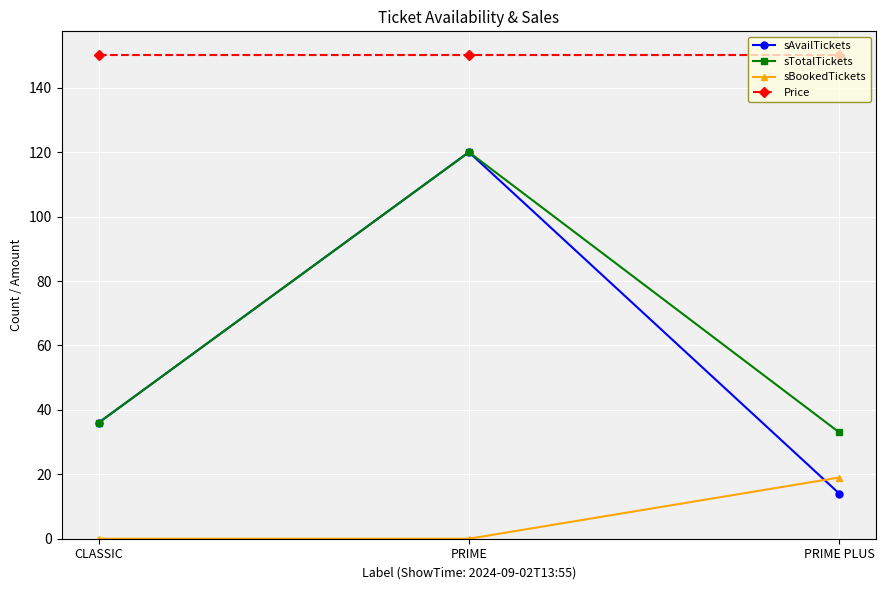

What is the spread (max minus min) of values at PRIME PLUS?

136